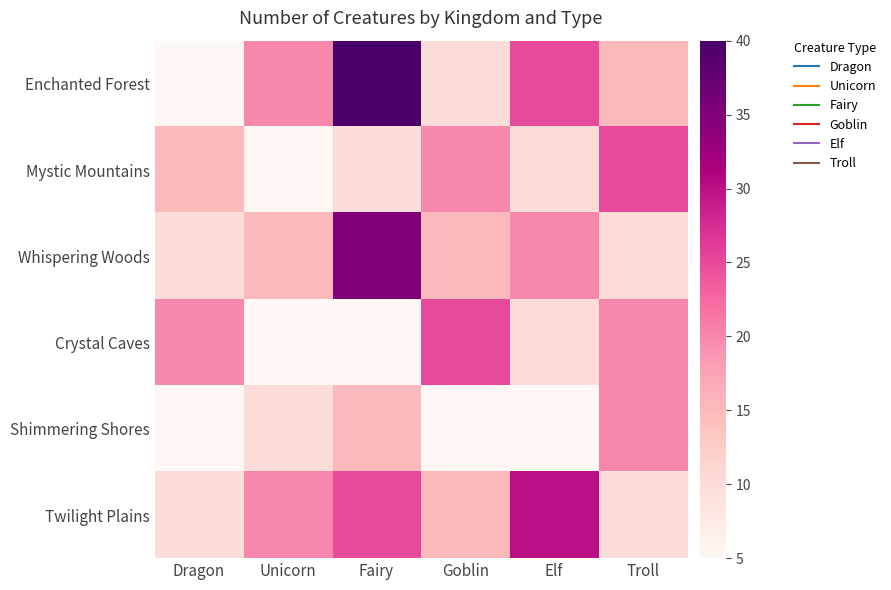

What is the difference between the highest and lowest values at Unicorn?

15